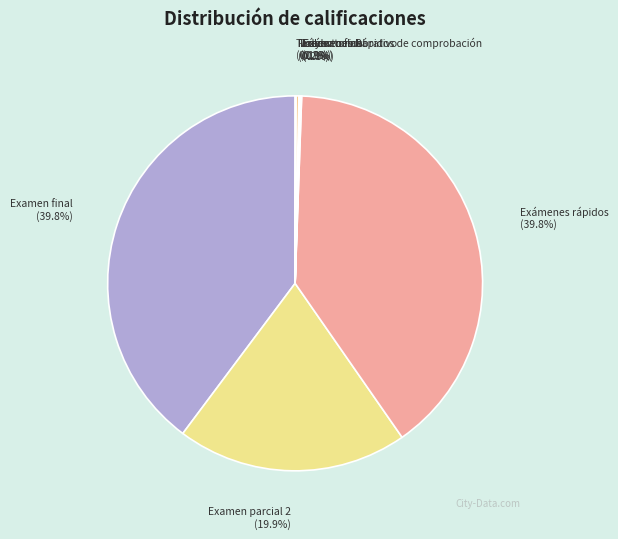

To the nearest percent, what percentage of the pie is Examen parcial 2?

20%